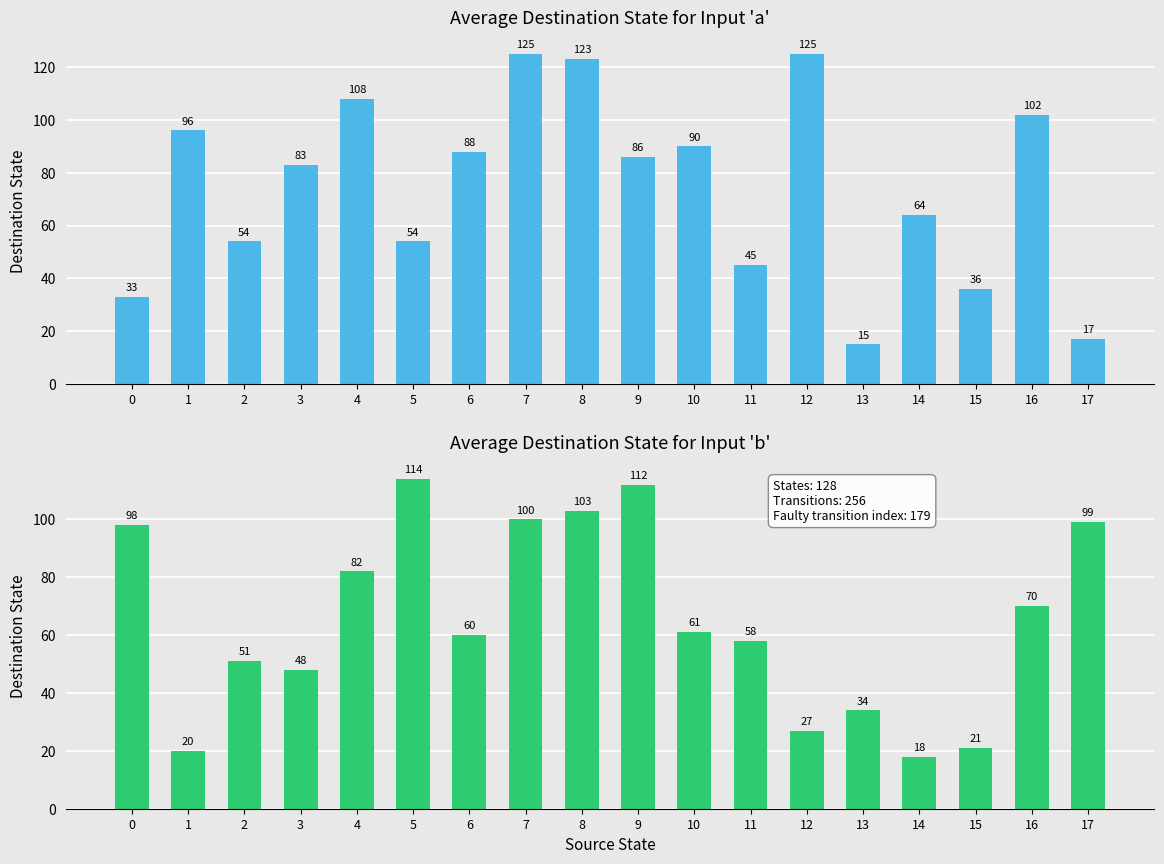

At which category is the sum across all series the highest?

8